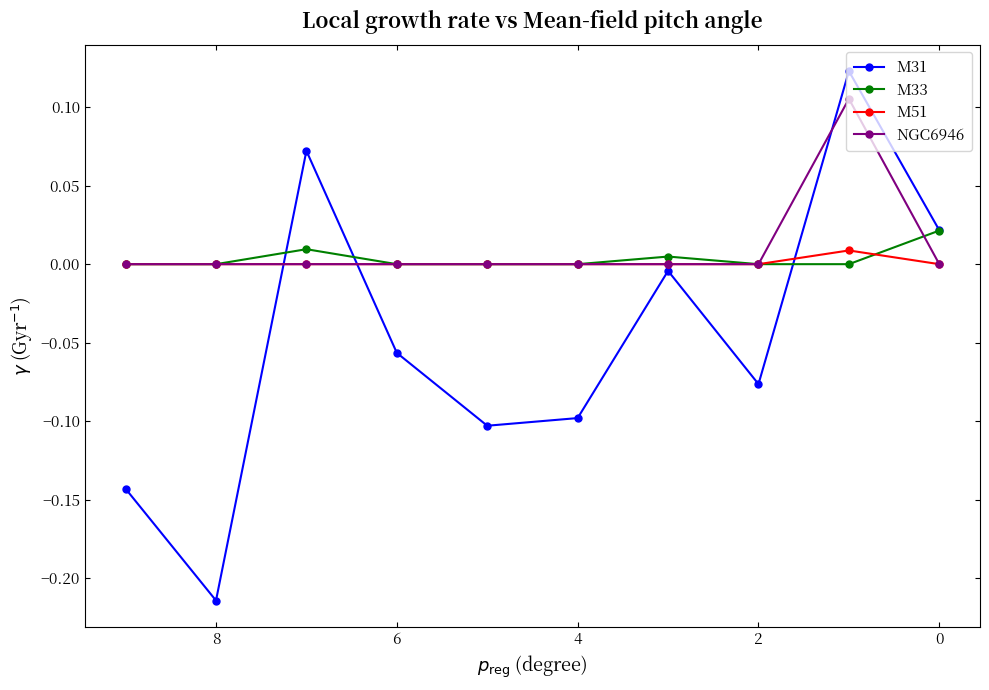

The M31 series shows 0.0 at 0. True or false?

False